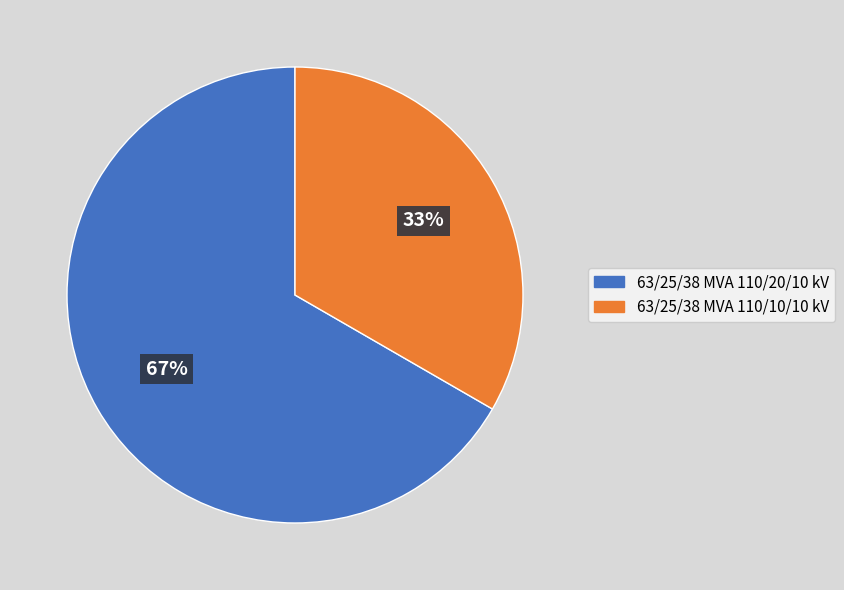

How many segments does this pie chart have?

2